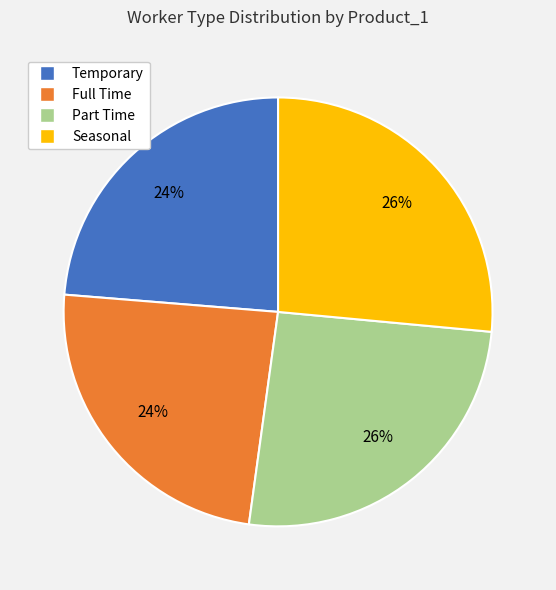

To the nearest percent, what is the average slice percentage?

25%